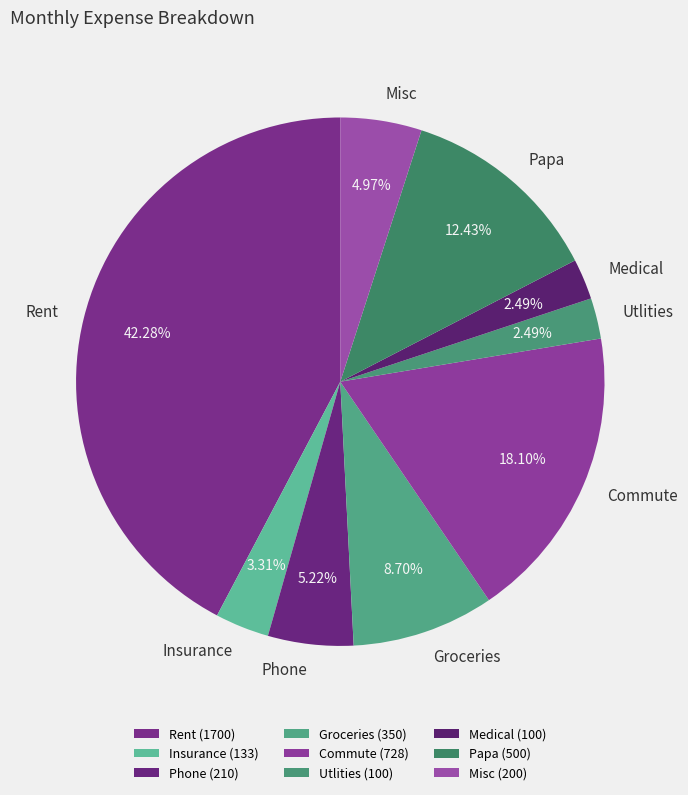

Between Phone and Papa, which is larger?

Papa